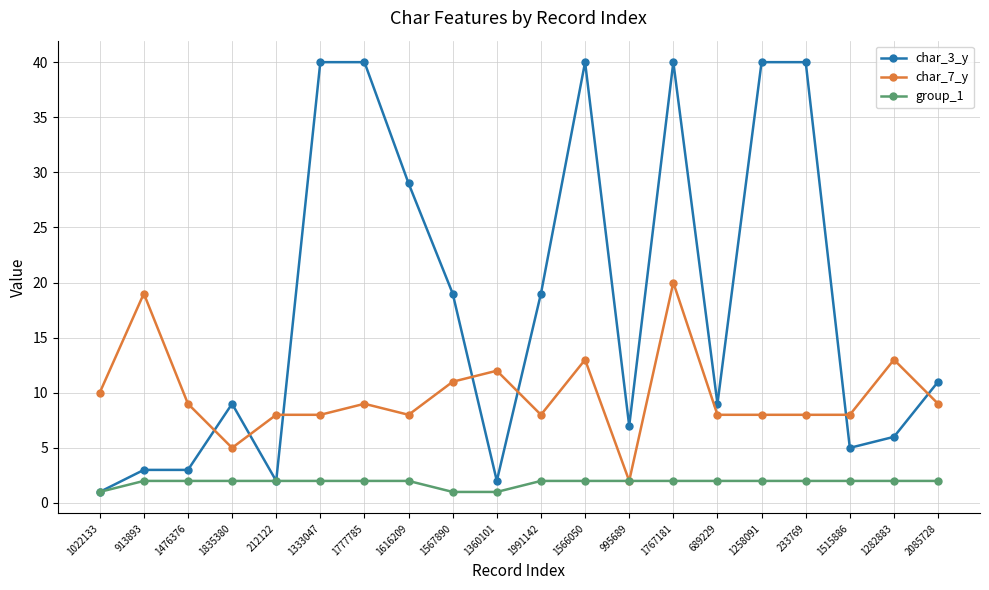

True or false: char_3_y has more than 2 interior local peaks.

True